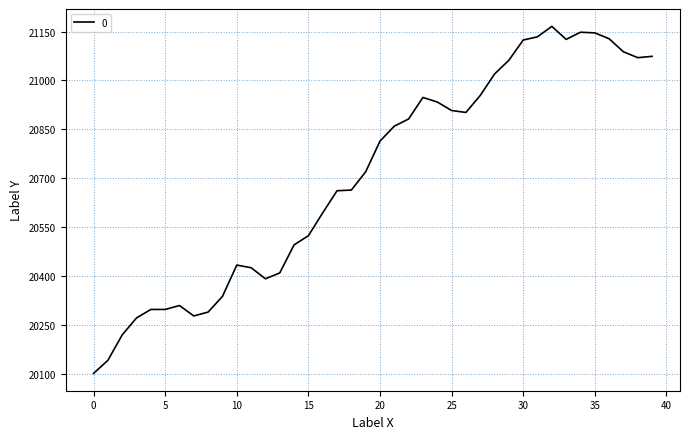

What is the minimum value shown in the chart?

20102